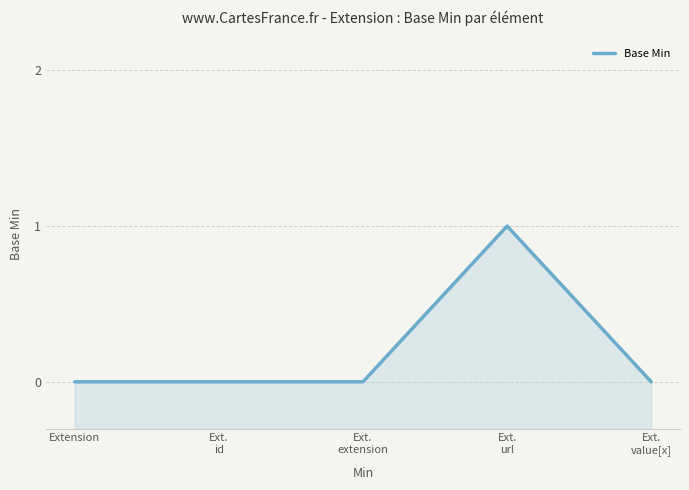

The value at Ext.
url is 1. True or false?

True